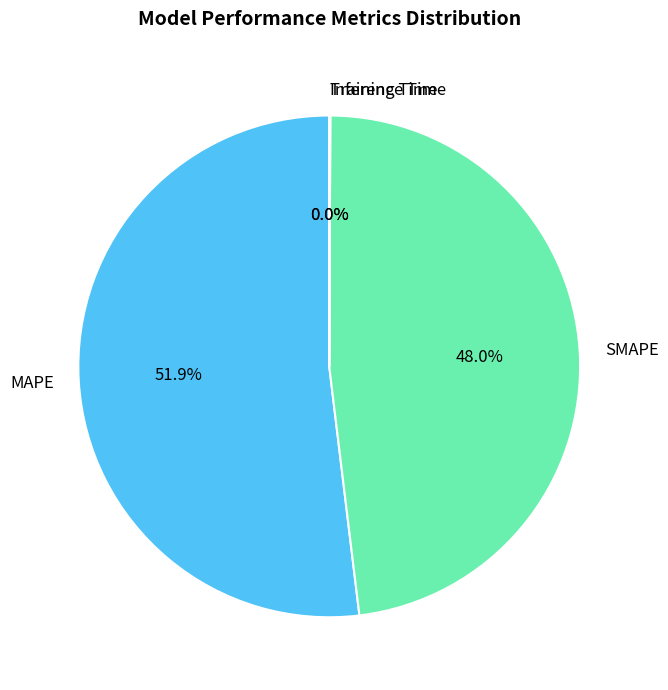

Do SMAPE and MAPE together represent more than half of the pie?

Yes